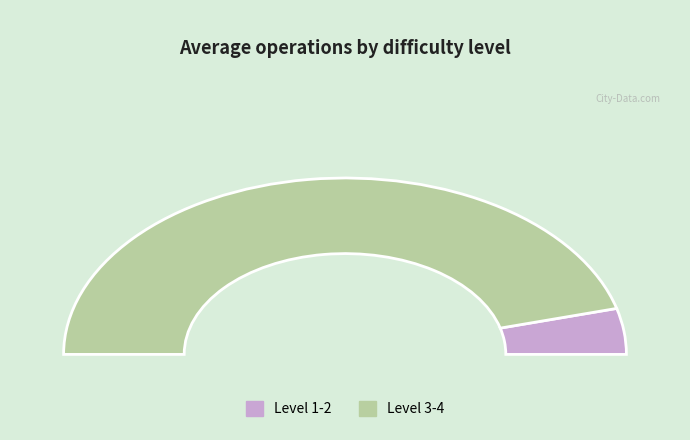

Does 4 represent more than half of the total?

Yes